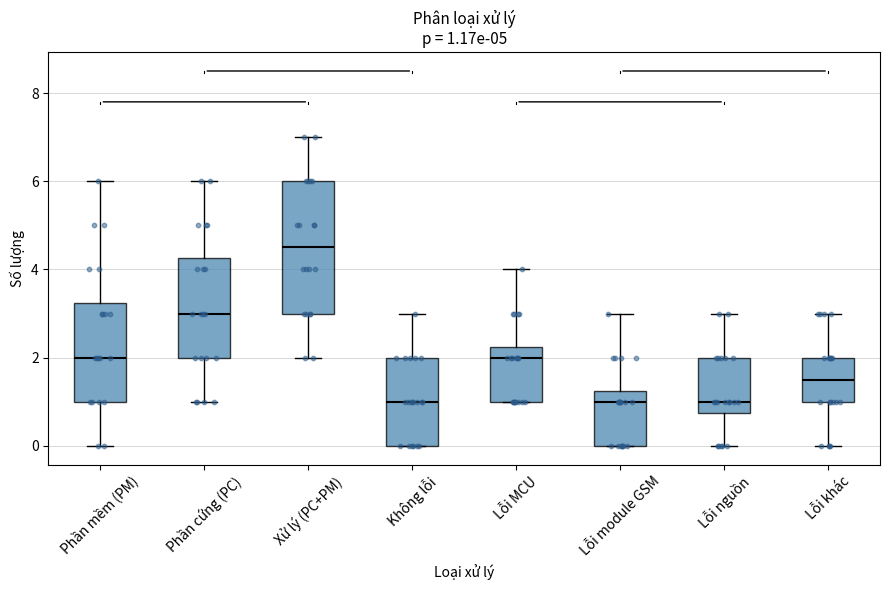

Comparing the boxes themselves (not the whiskers), which one is the tallest?

Xử lý (PC+PM)